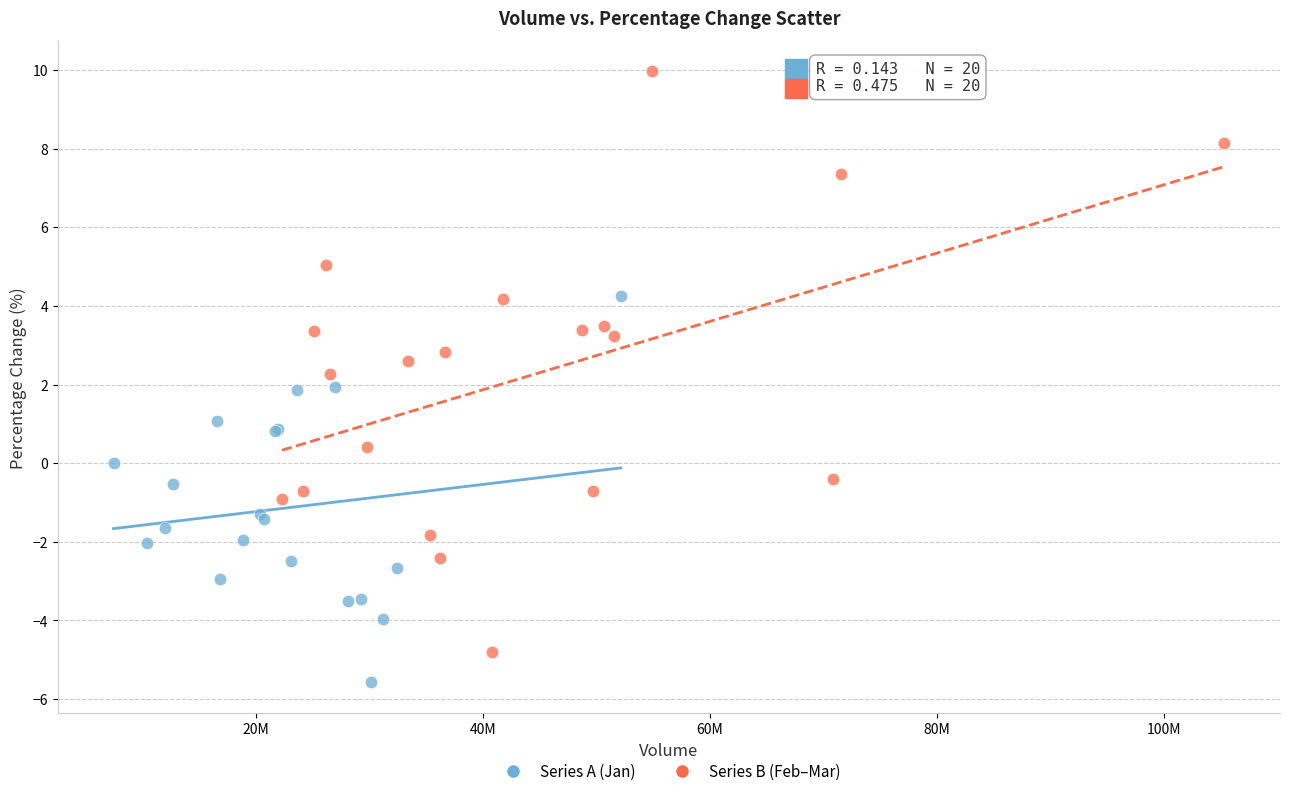

What are all the series names shown in the legend?

Series A (Jan), Series B (Feb–Mar)